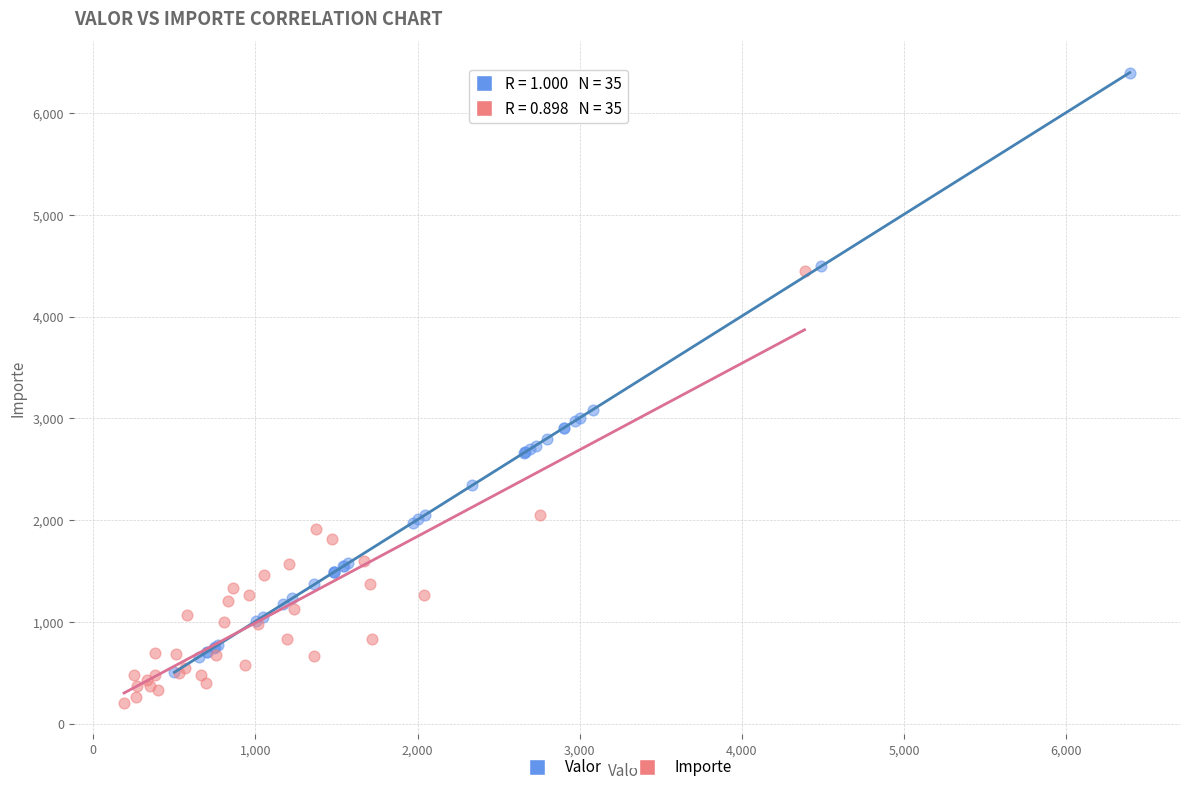

Which series has the widest spread of Y values?

Valor